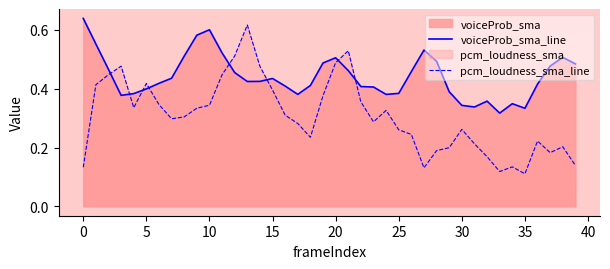

After their last crossing, which series has the higher values: pcm_loudness_sma_line or voiceProb_sma_line?

voiceProb_sma_line